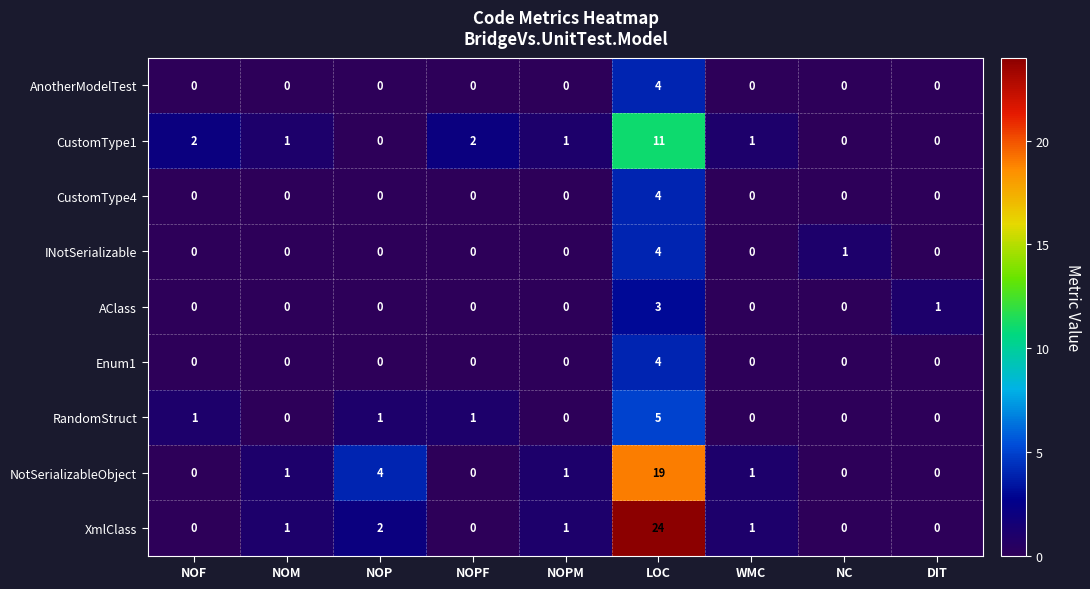

What is the difference between the Enum1 values at NOPF and LOC?

4